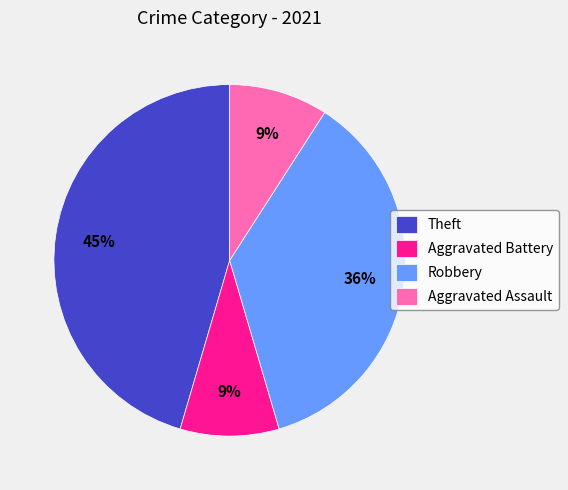

To the nearest percent, what is the combined percentage of Aggravated Assault and Robbery?

45%